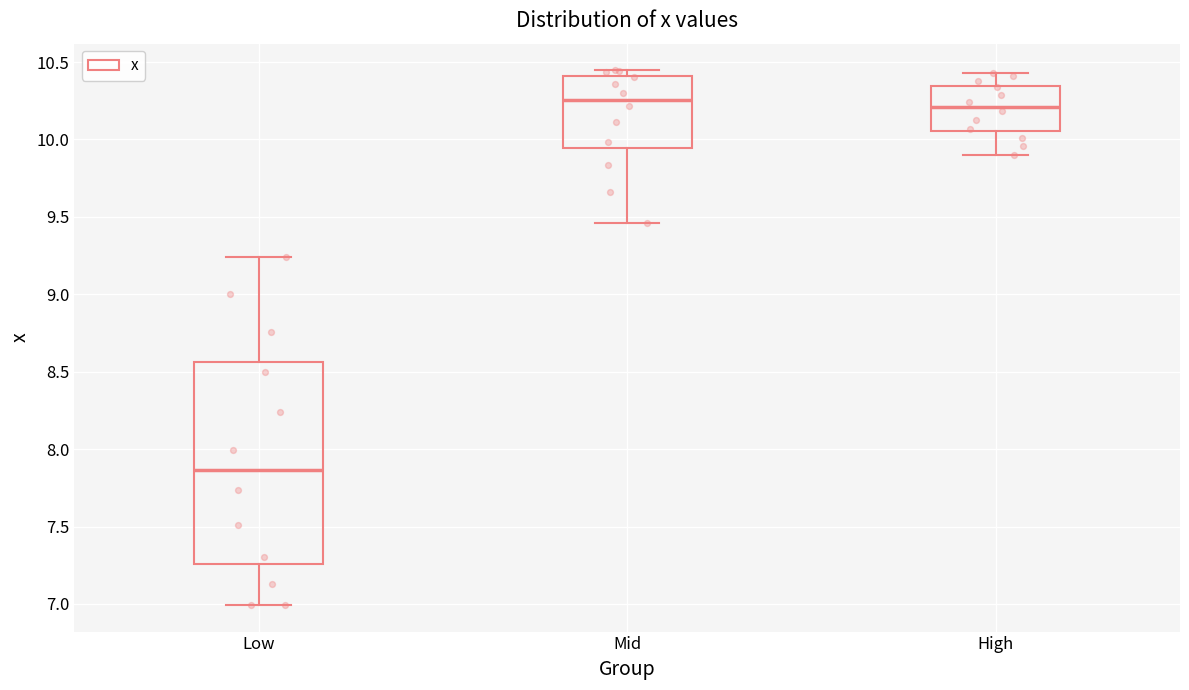

Where is the lower edge of the box for Mid on the y-axis? The values are not printed on the chart, so give them approximately, as read against the axis.

9.95